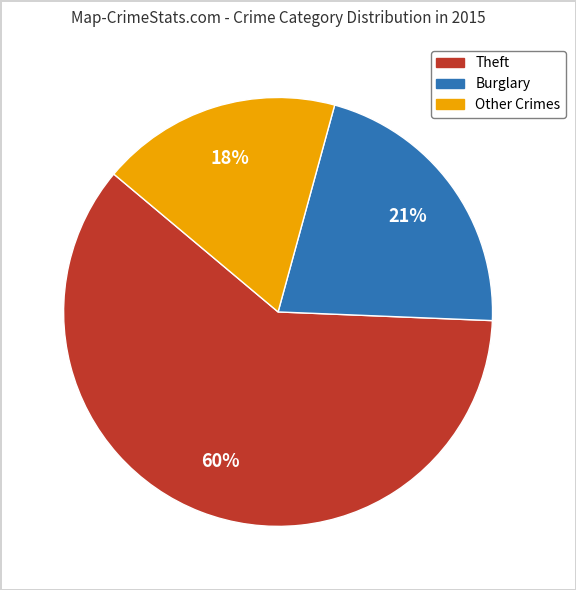

How many segments does this pie chart have?

3